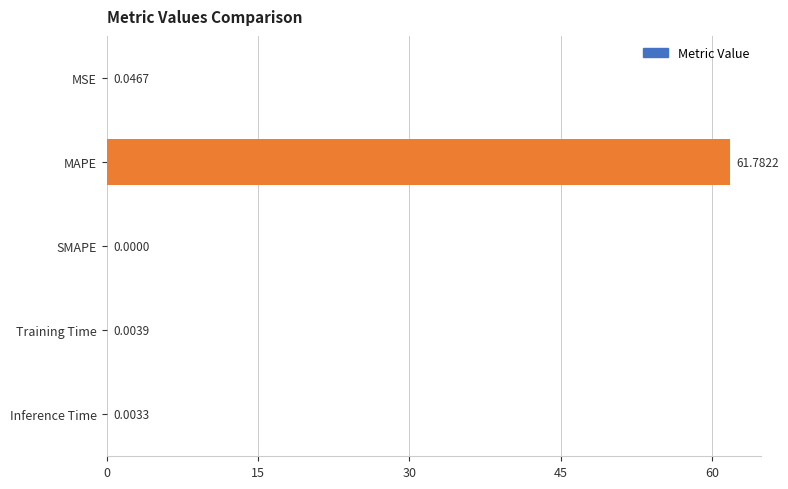

How many series are shown in this chart?

1